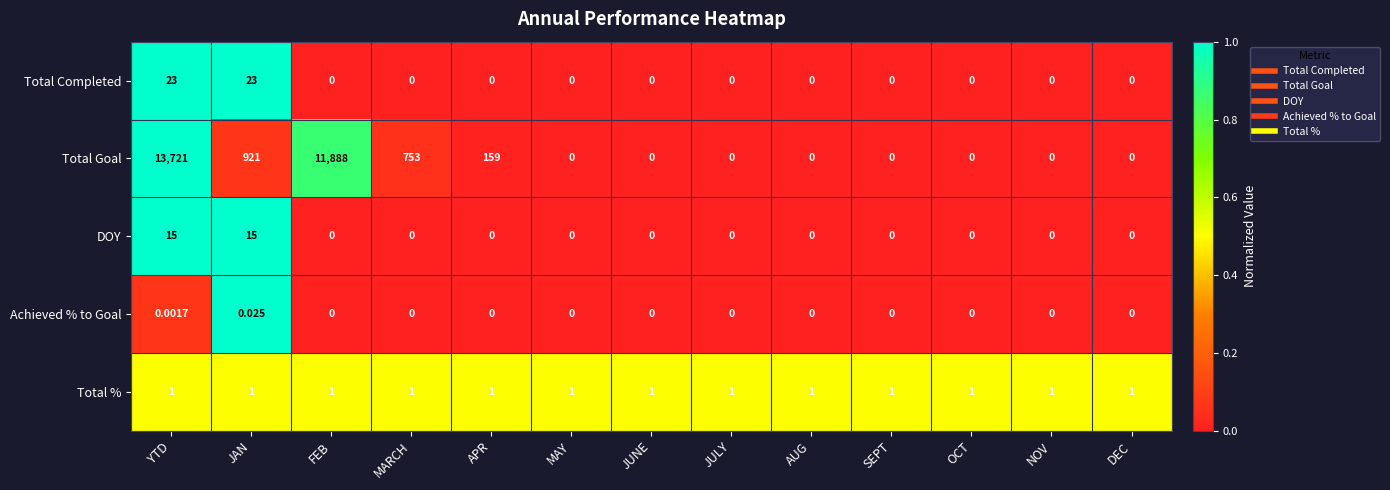

Which series changed the most between APR and OCT?

Total Goal